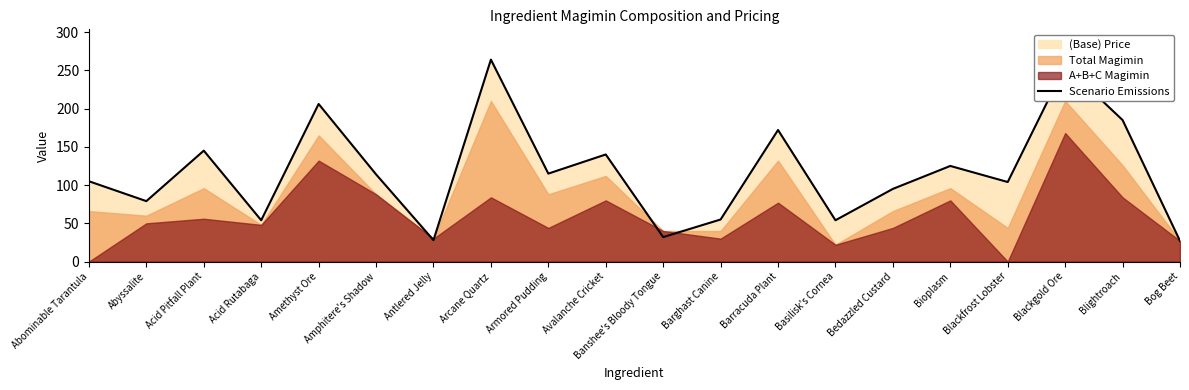

What is the label of the 7th point from the right?

Basilisk's Cornea